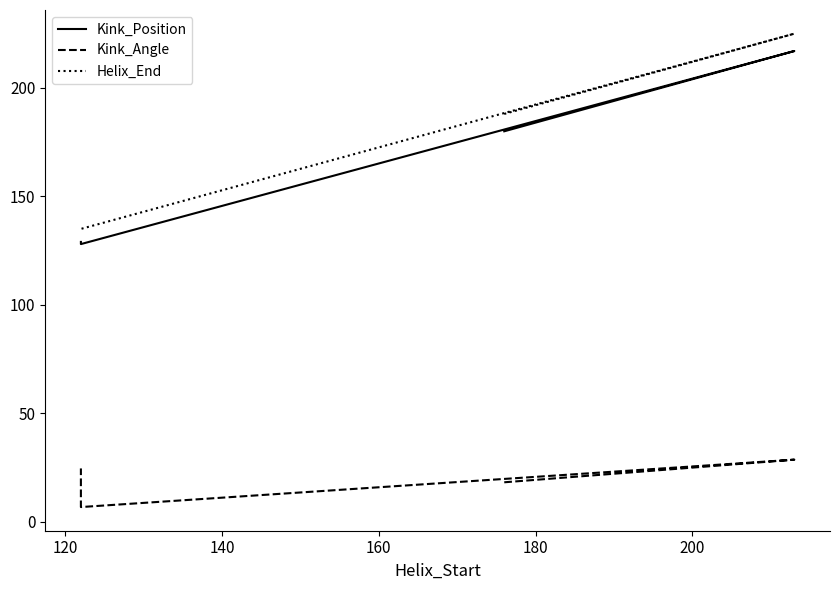

At how many categories does at least one series exceed 22?

4